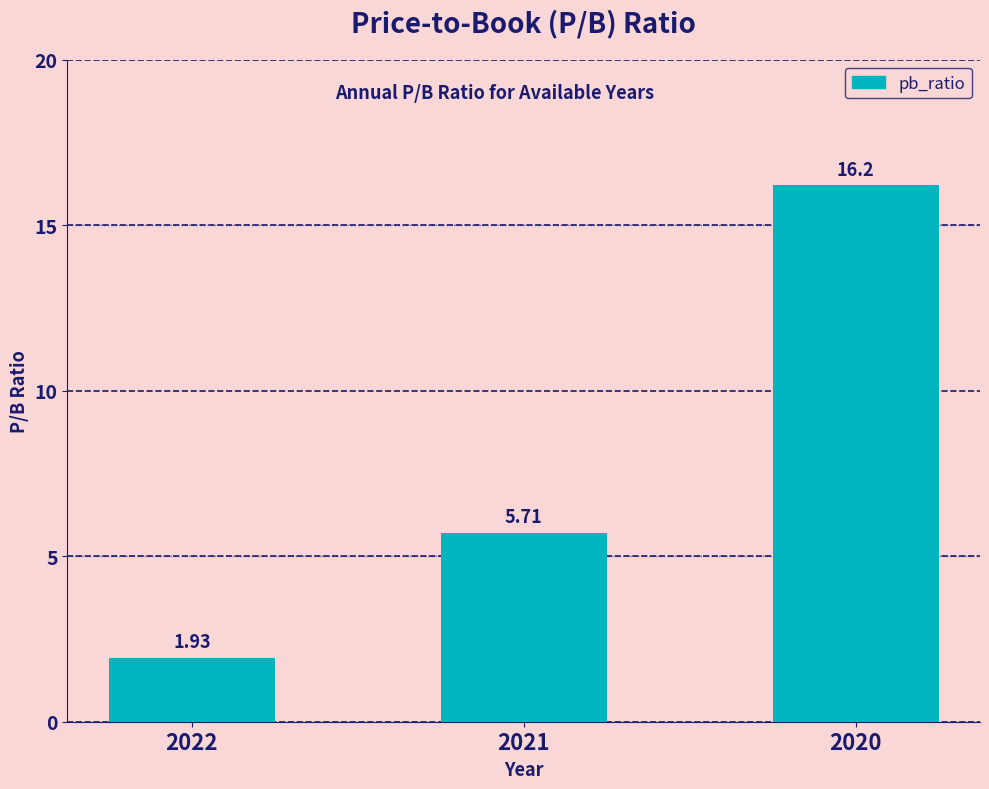

Where does the data first go above 5?

2021